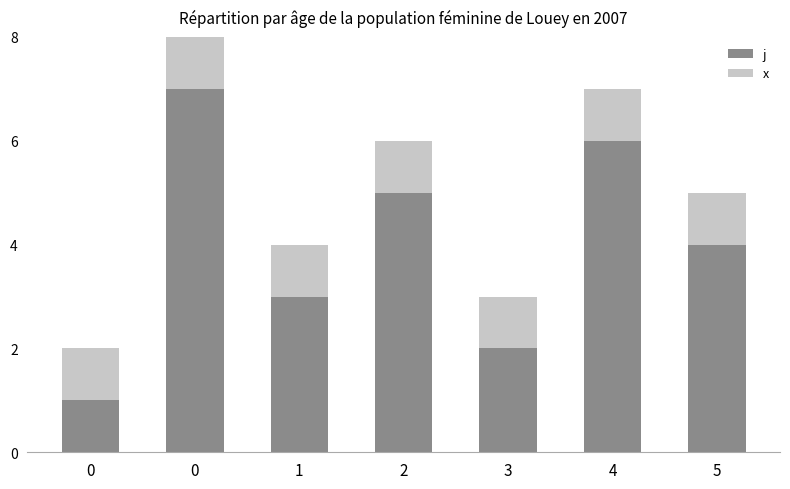

Rank the series by their maximum value, from lowest to highest.

x, j